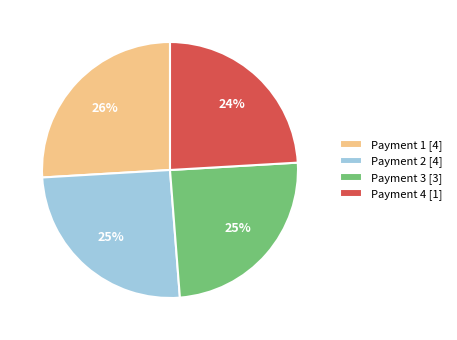

What is the smallest slice in the pie chart?

Payment 4 [1]